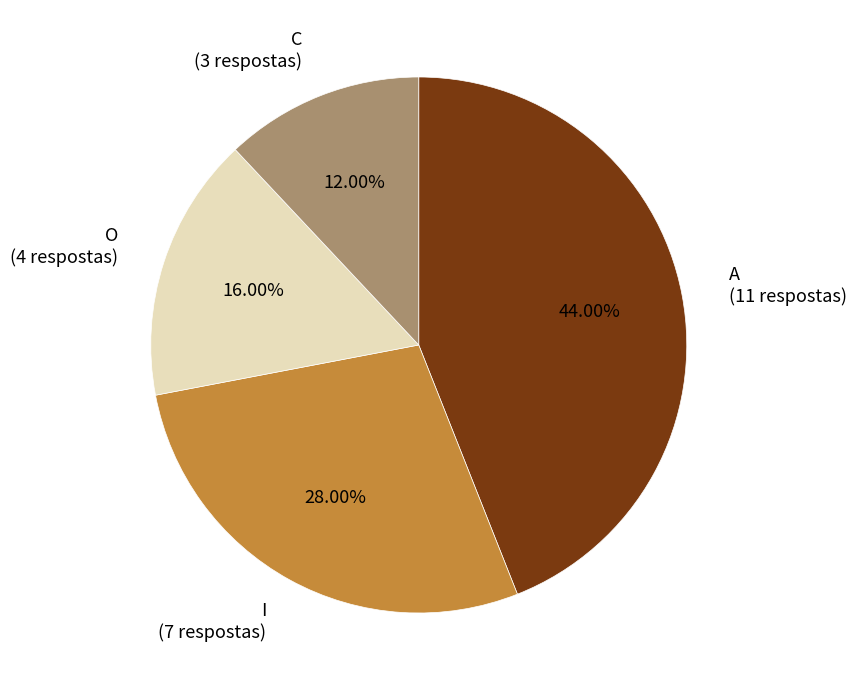

Does I (7 respostas) account for over 50% of the chart?

No